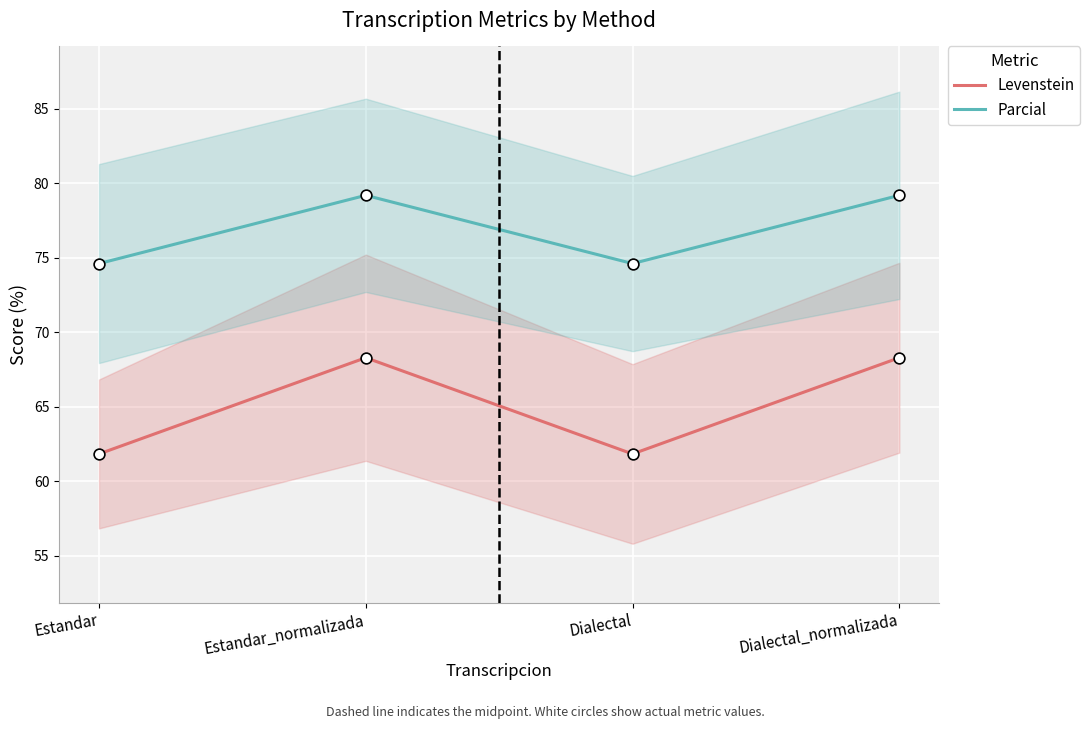

At how many categories does at least one series exceed 70?

4